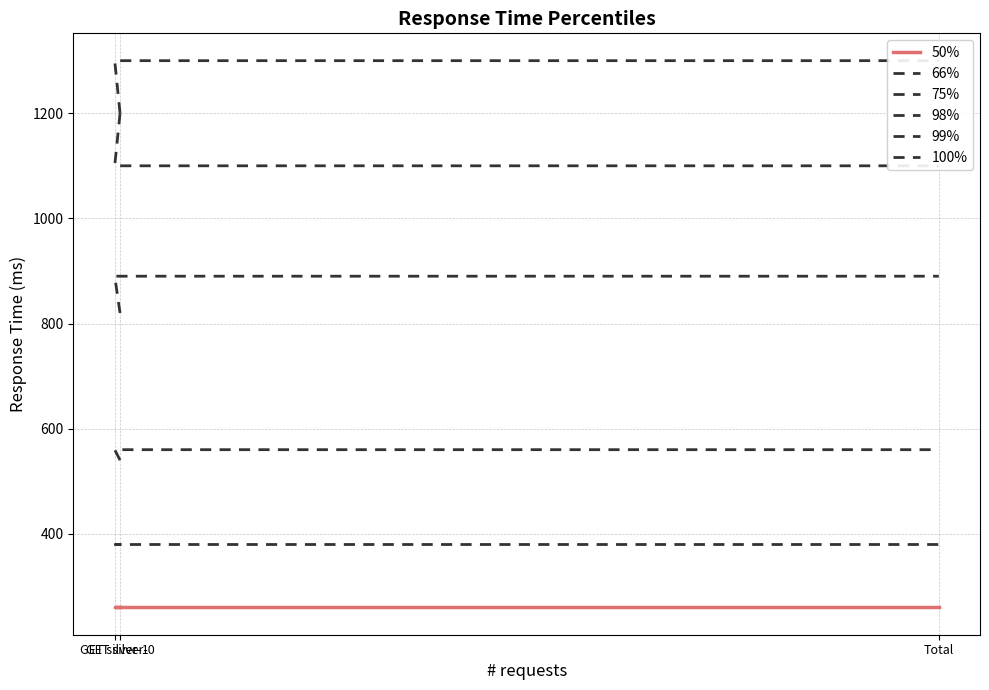

What is the average value of the 50% series?

260